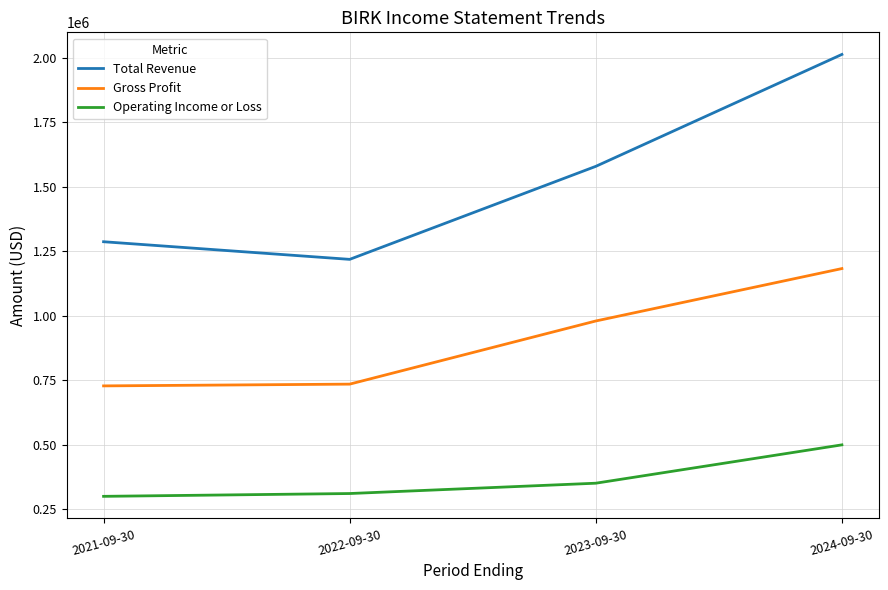

What is the difference between the maximum and minimum values in the Gross Profit series?

454600